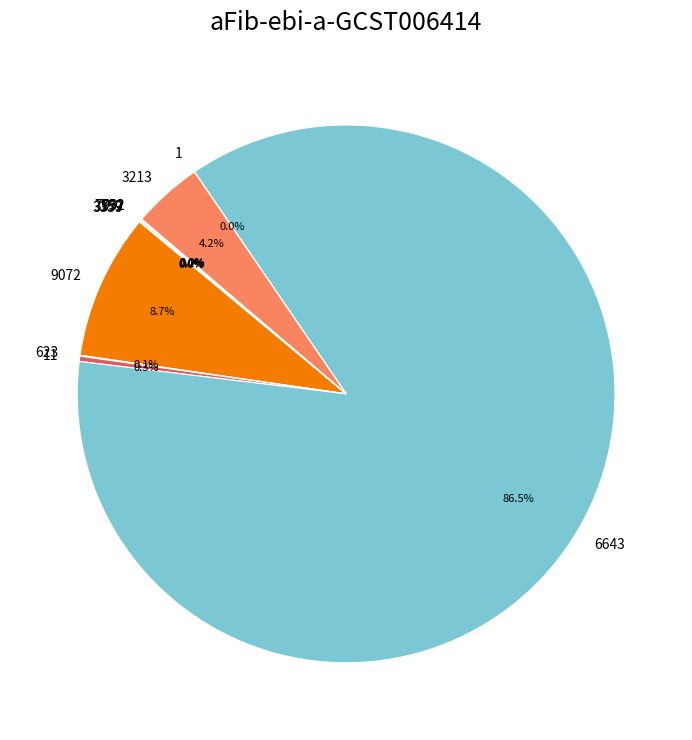

What is the majority slice?

6643